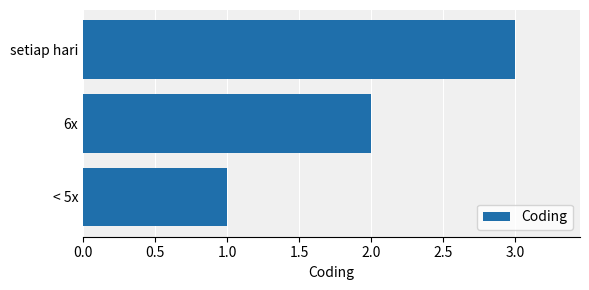

What is the smallest value displayed?

1